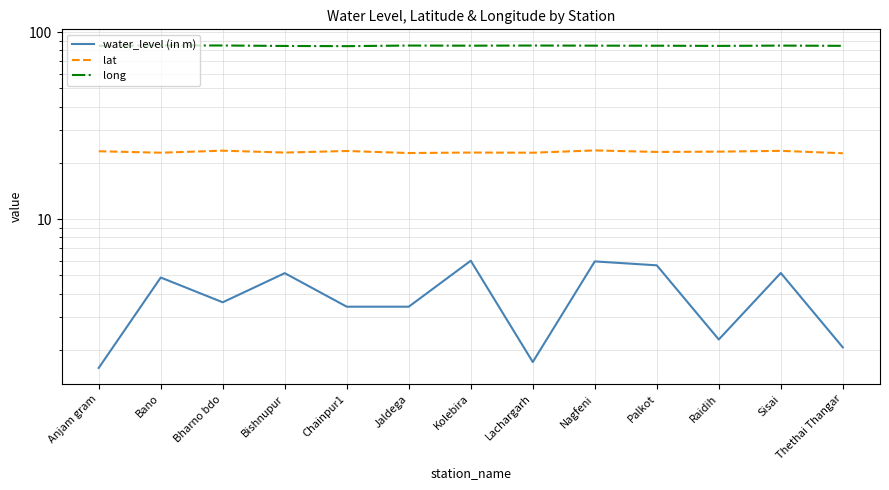

How many values in the water_level (in m) series are below 3?

4